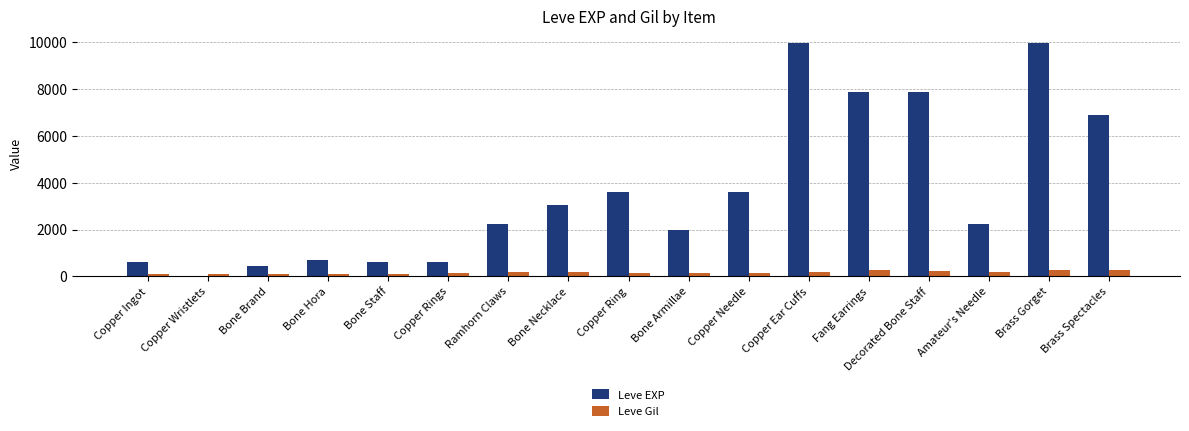

What is the average value of the Leve EXP series?

3667